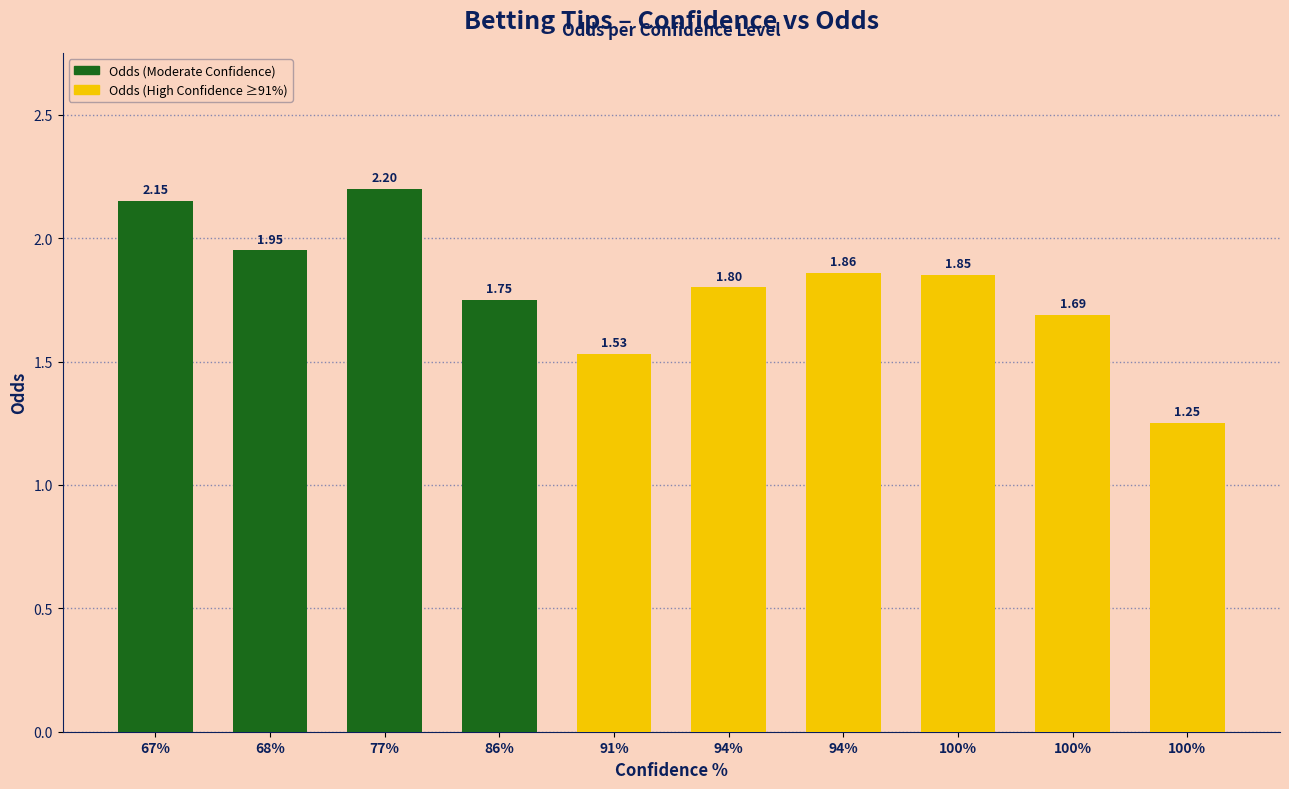

What is the change in value from 91% to 94%?

+0.3